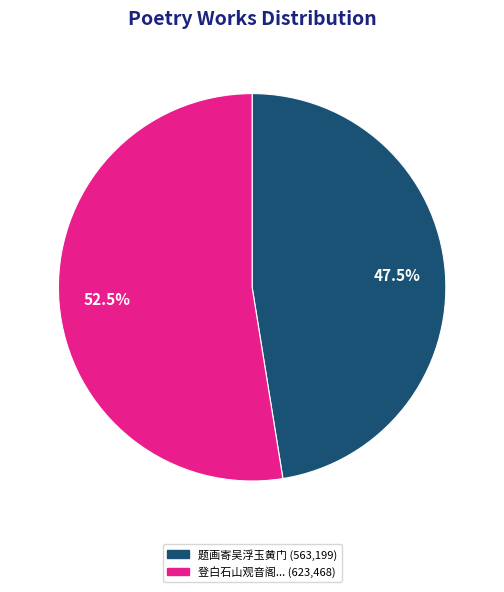

Is there any slice that represents more than half of the pie?

Yes